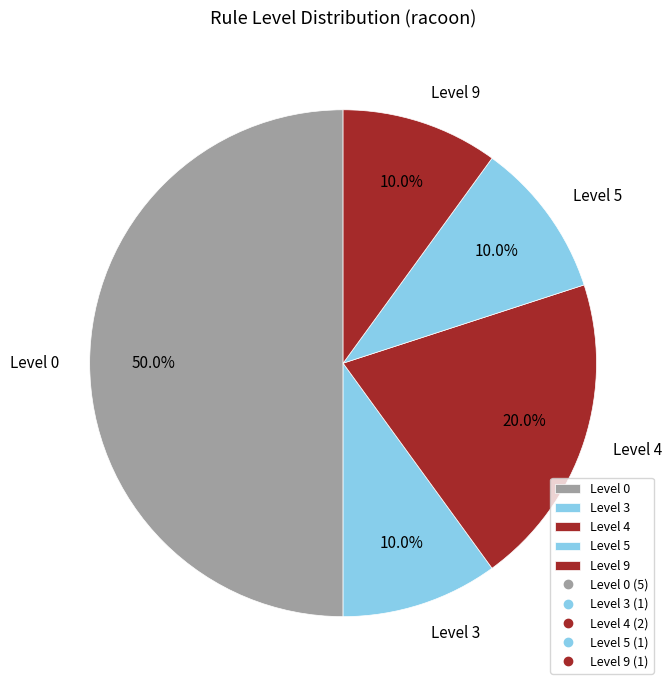

Which category has the biggest portion of the pie?

Level 0